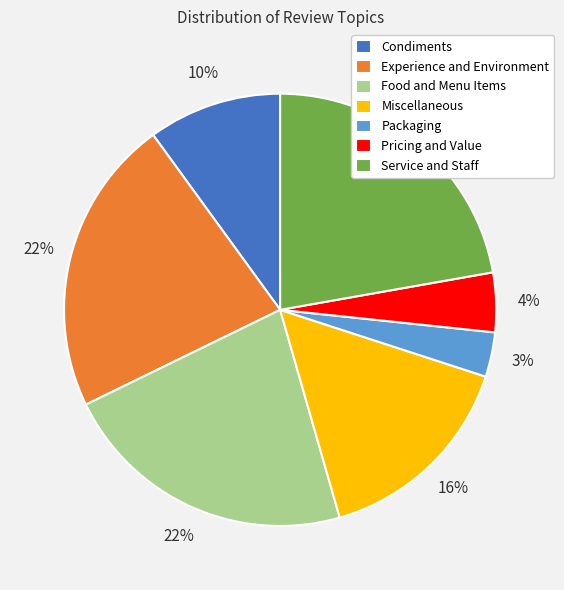

To the nearest percent, what percentage of the pie is Miscellaneous?

16%